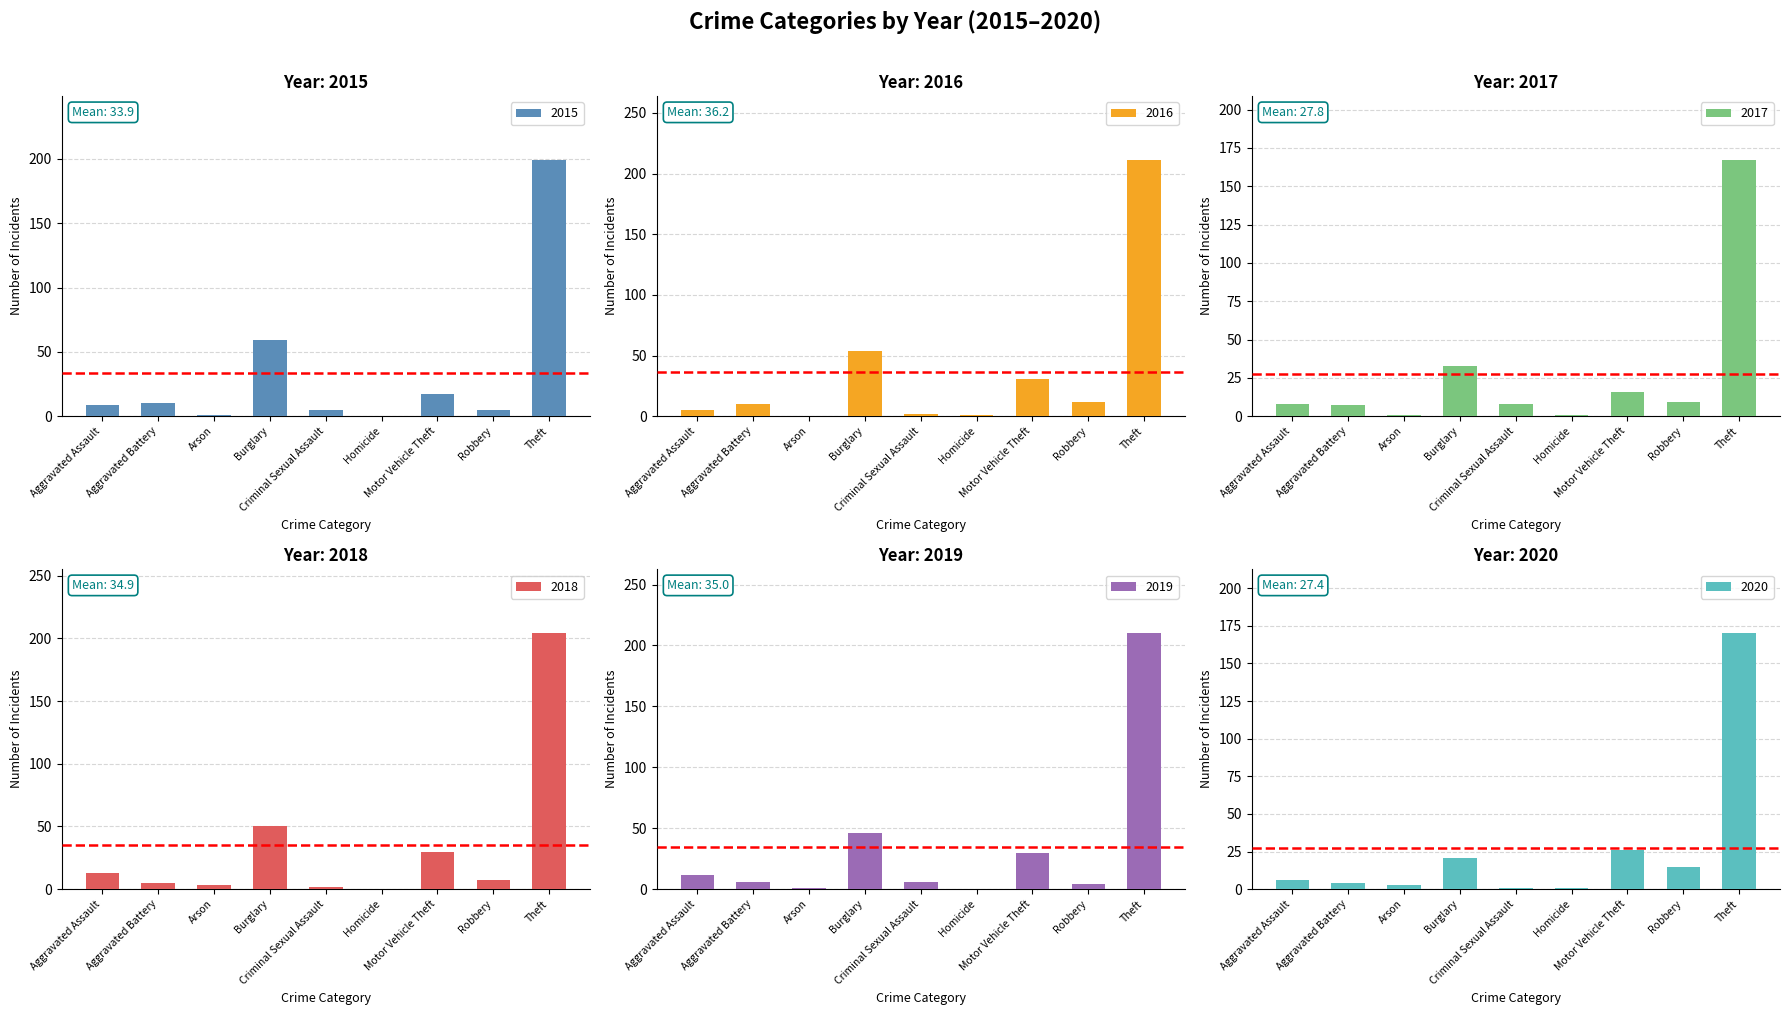

The 2016 series shows 31 at Motor Vehicle Theft. True or false?

True